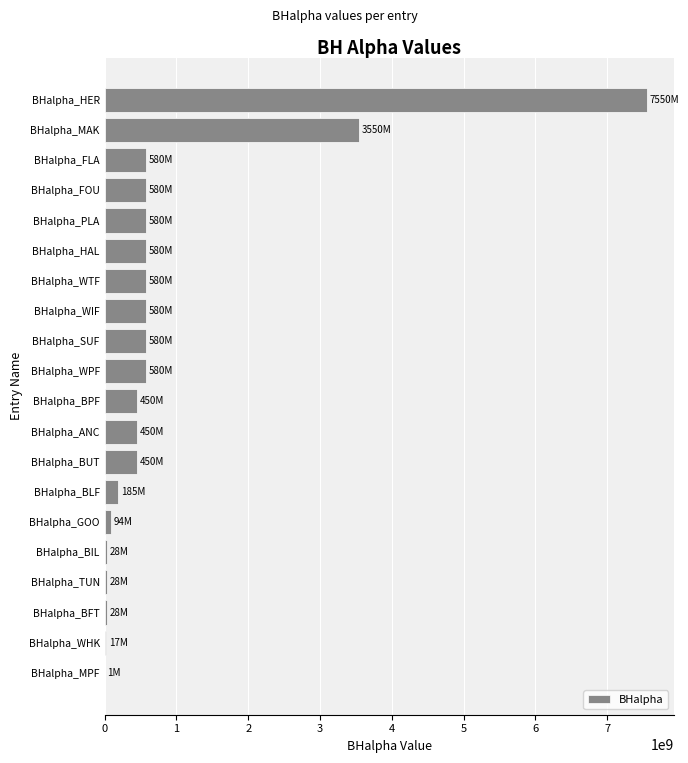

The value at BHalpha_WIF is 580000000. True or false?

True